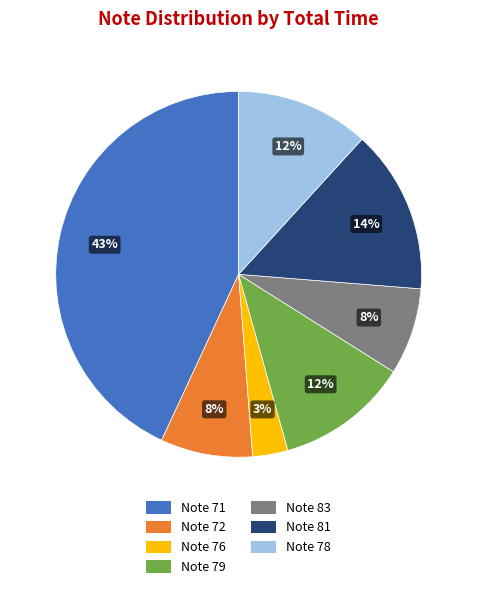

To the nearest percent, what is the difference between the largest and smallest slice percentages?

40%